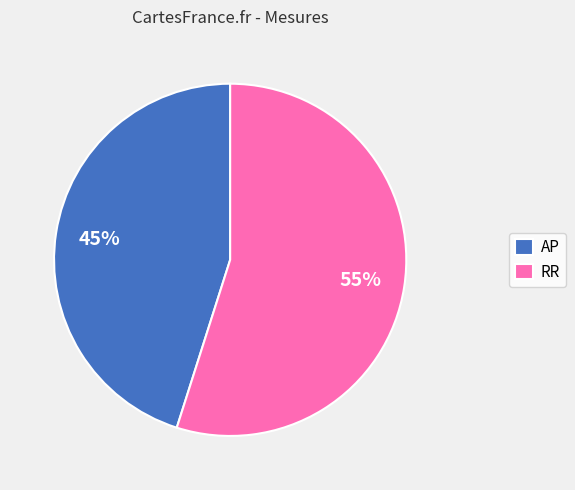

To the nearest percent, what percentage of the pie is RR?

55%